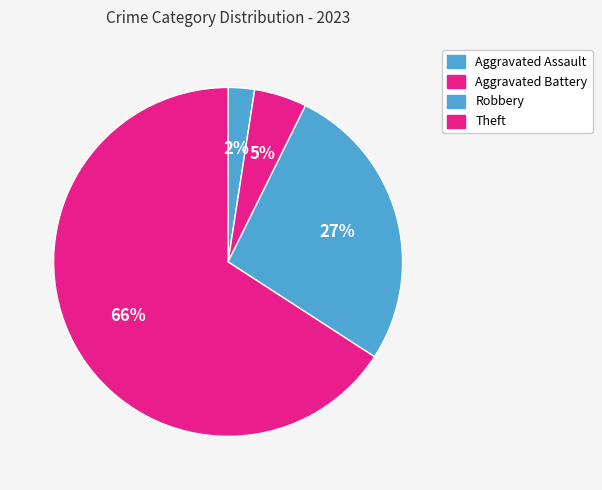

What percentage is NOT represented by Aggravated Assault?

97.6%